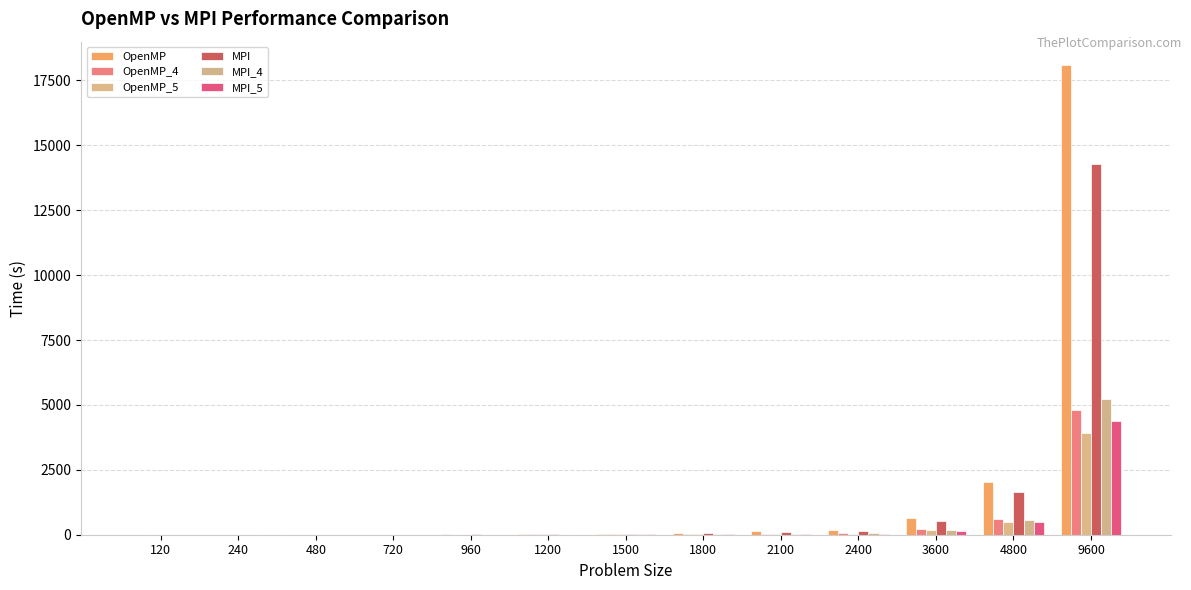

List the labels in order of OpenMP_4 value, largest first.

9600, 4800, 3600, 2400, 2100, 1800, 1500, 1200, 960, 720, 480, 240, 120